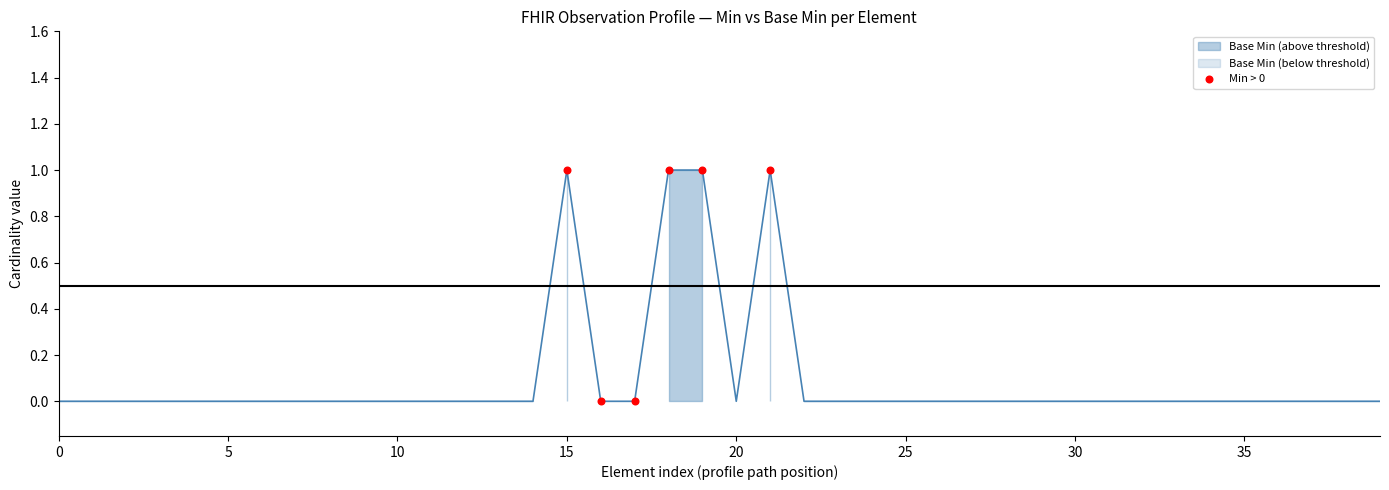

What is the average X value?

18